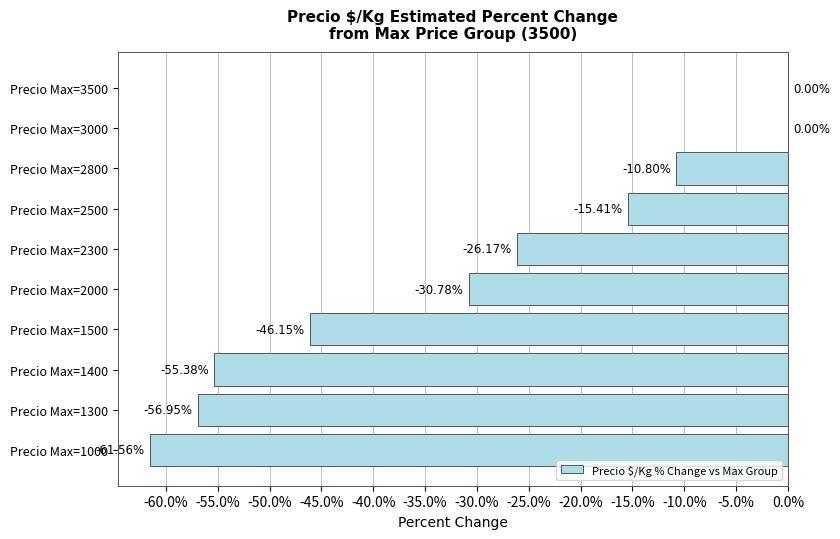

What is the sum of all values?

-303.2